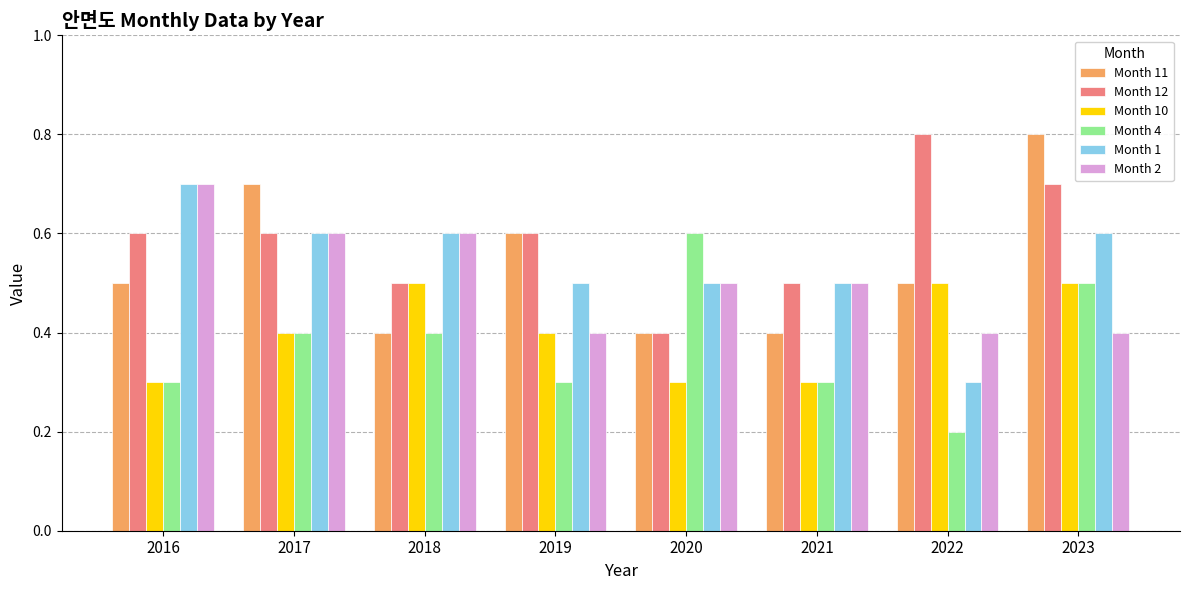

How many bars are there in each group?

6